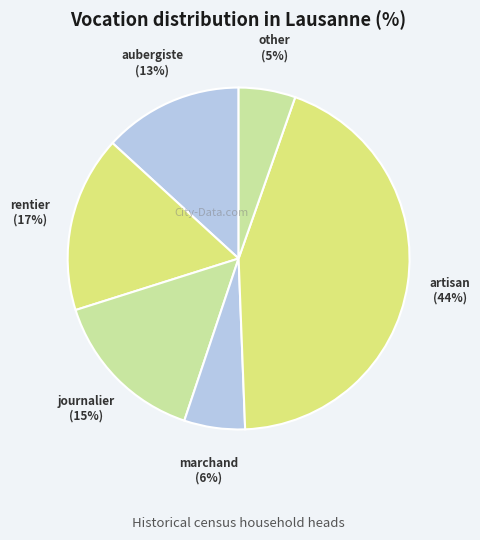

How many segments does this pie chart have?

6